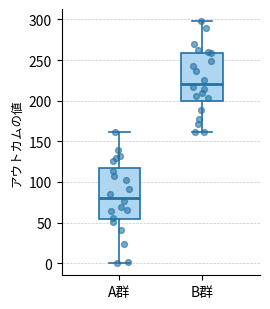

Reading left to right, transcribe this box plot: for each box, give where its median line is, the range the box spans, and where its two whiskers end, as read against the y-axis. The values are not printed on the chart, so give them approximately, as read against the axis.

A群: median 80, box 55 to 115, whiskers 0 to 160
B群: median 220, box 200 to 260, whiskers 160 to 300